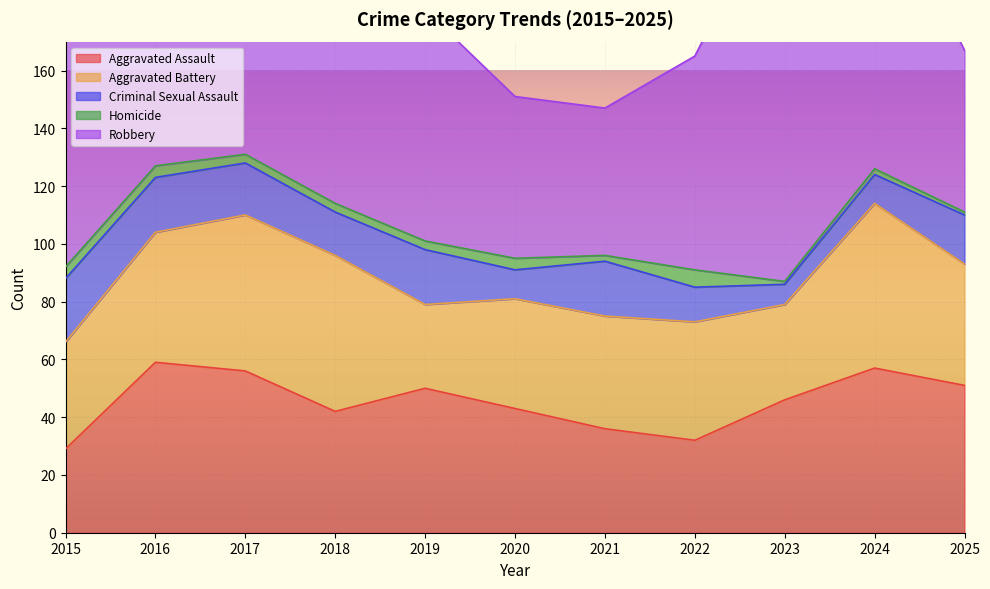

Which label corresponds to the largest value in the chart?

2023